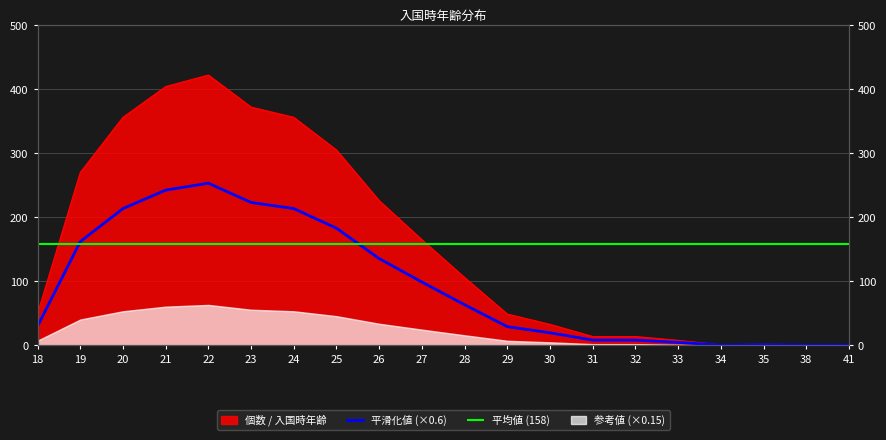

Is it true that the value at 38 is 1?

True